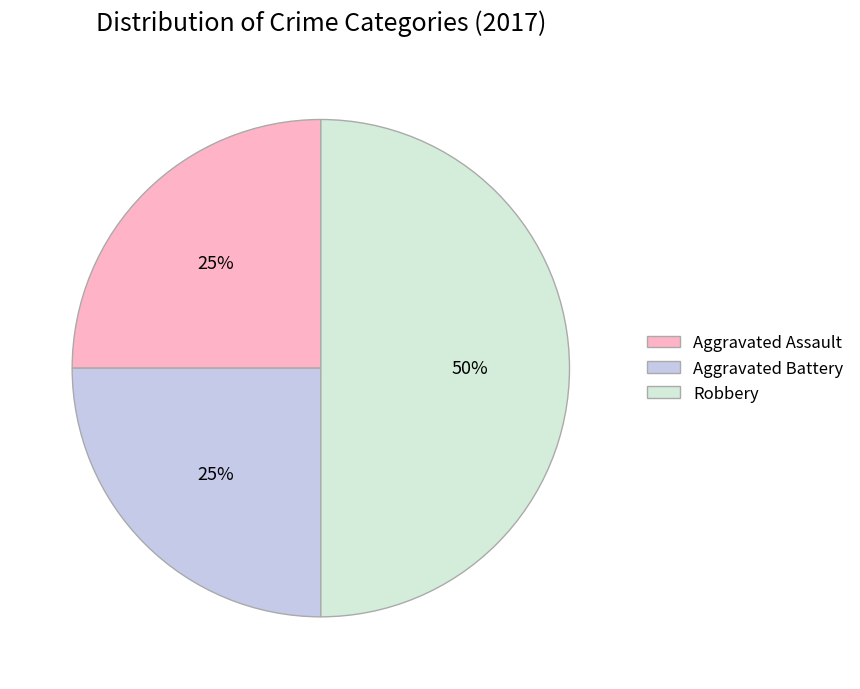

True or false: Aggravated Battery accounts for 37% of the total.

False